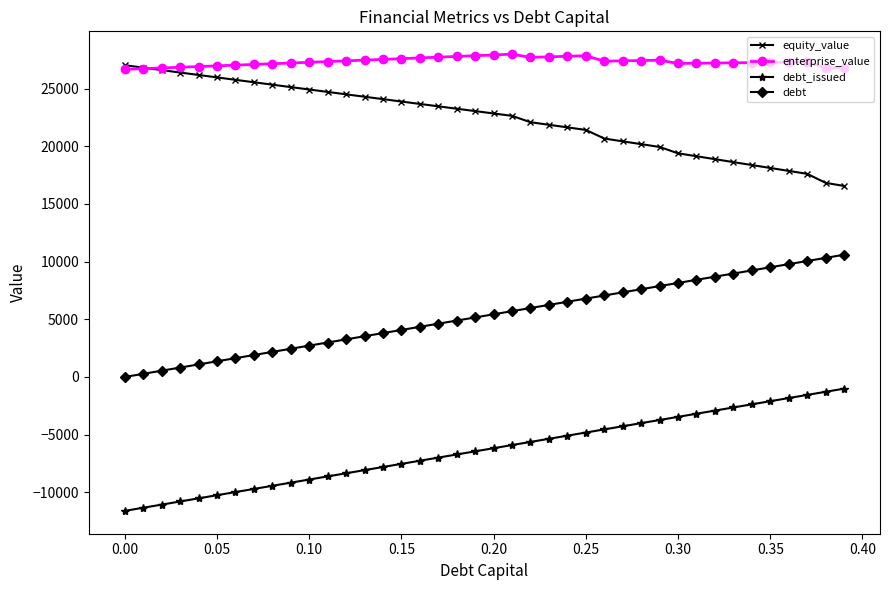

What is the maximum value shown in the chart?

27979.8